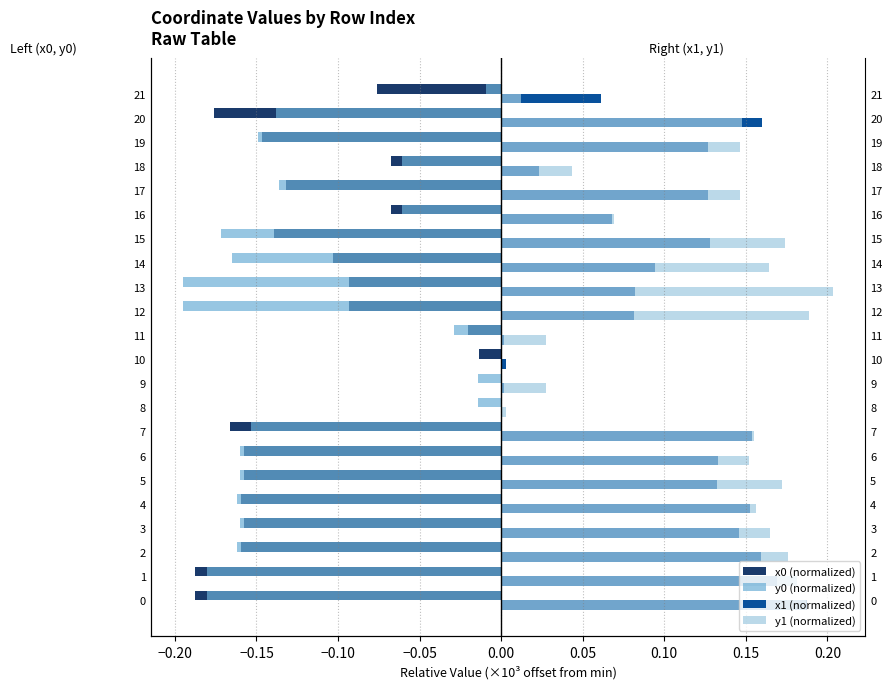

Which series has the largest total across all categories?

y1 (normalized)